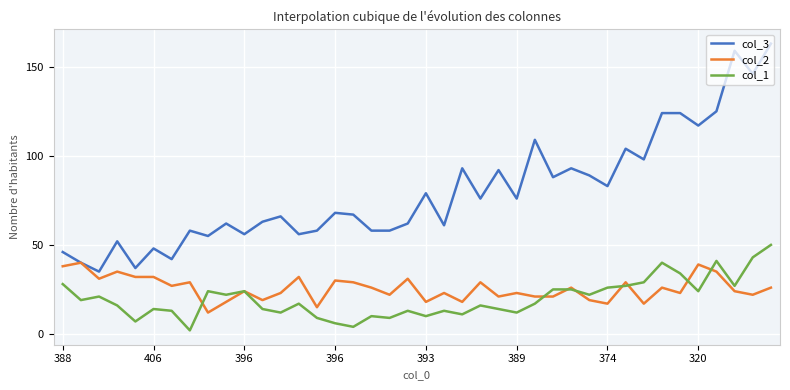

How many distinct data groups are displayed?

3